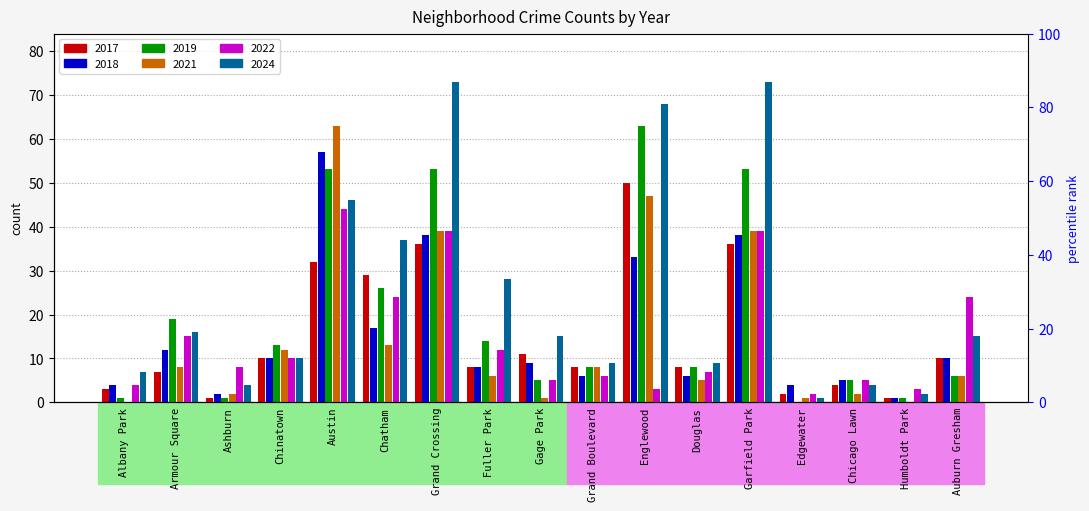

What are all the series names shown in the legend?

2022, 2017, 2024, 2018, 2021, 2019